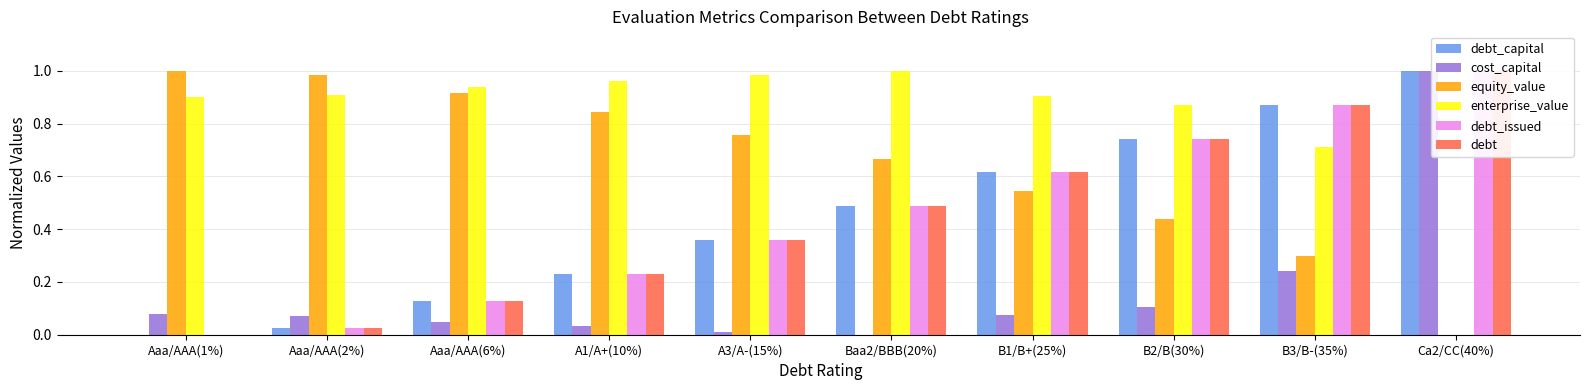

Which series has the largest total across all categories?

enterprise_value